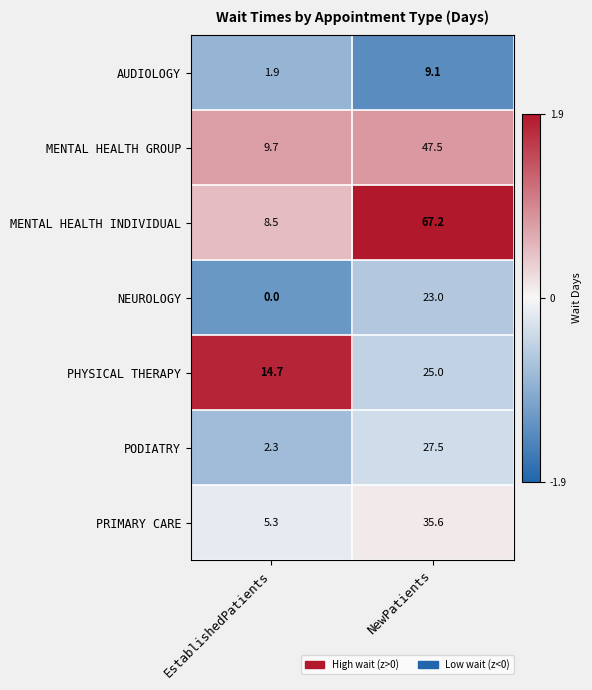

At which label is PRIMARY CARE closest to 20?

EstablishedPatients